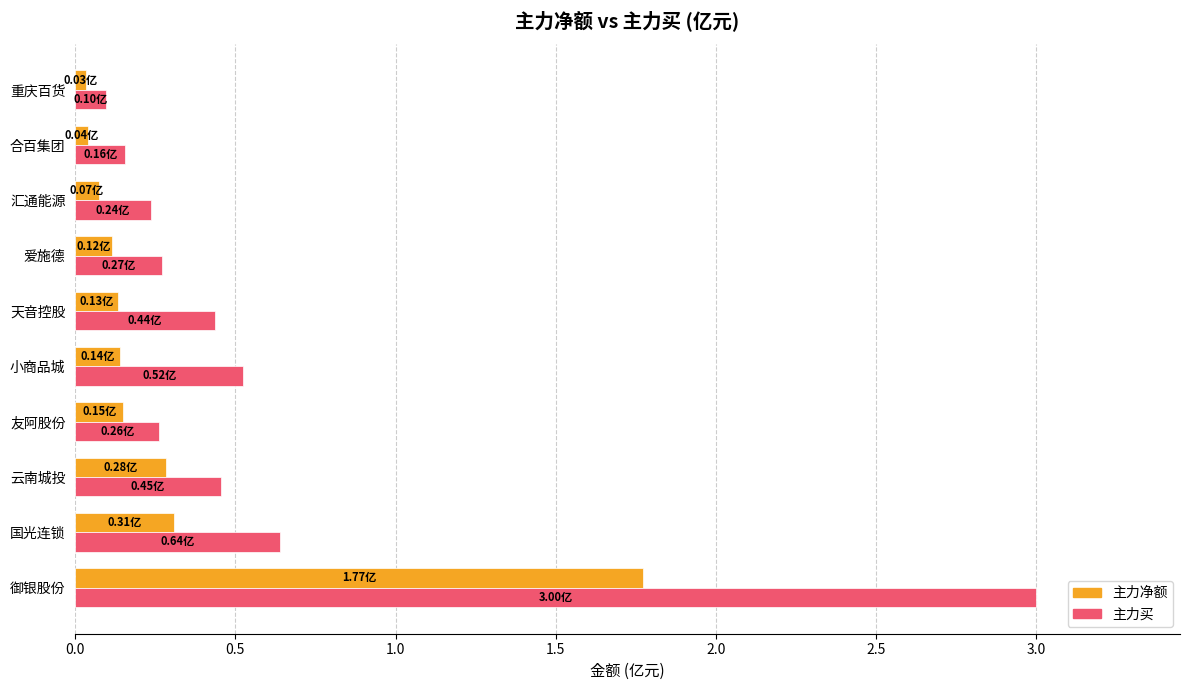

What is the difference between the maximum and minimum values in the 主力买 series?

2.9